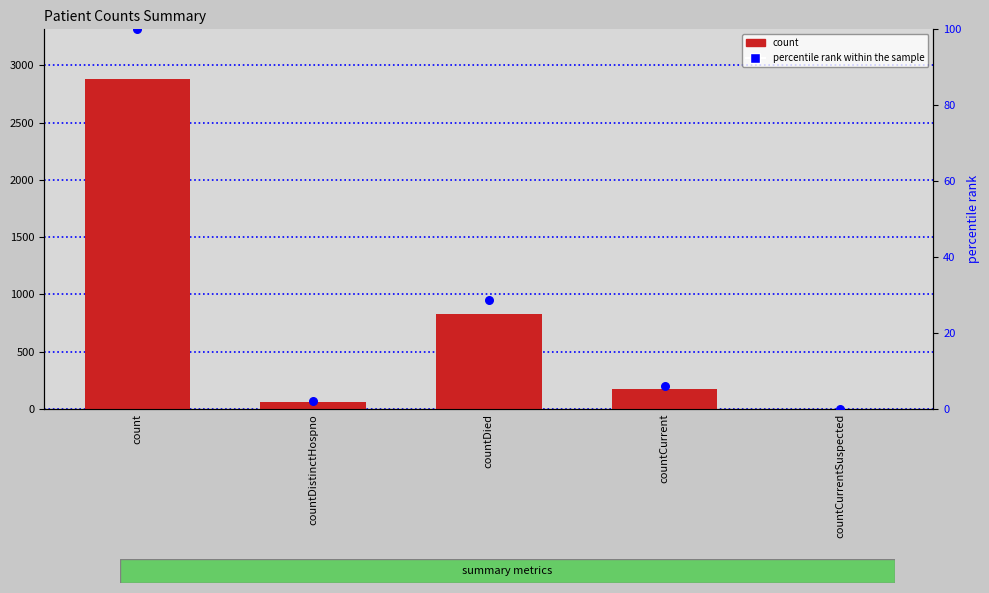

Is the value of percentile rank within the sample at countCurrent greater than the value of count at countCurrent?

No